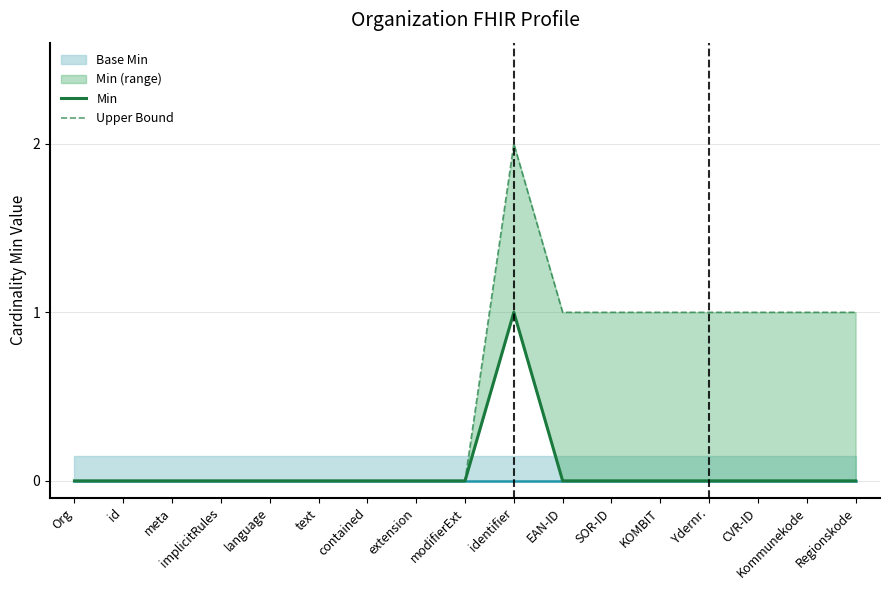

How many lines are shown in the chart?

2